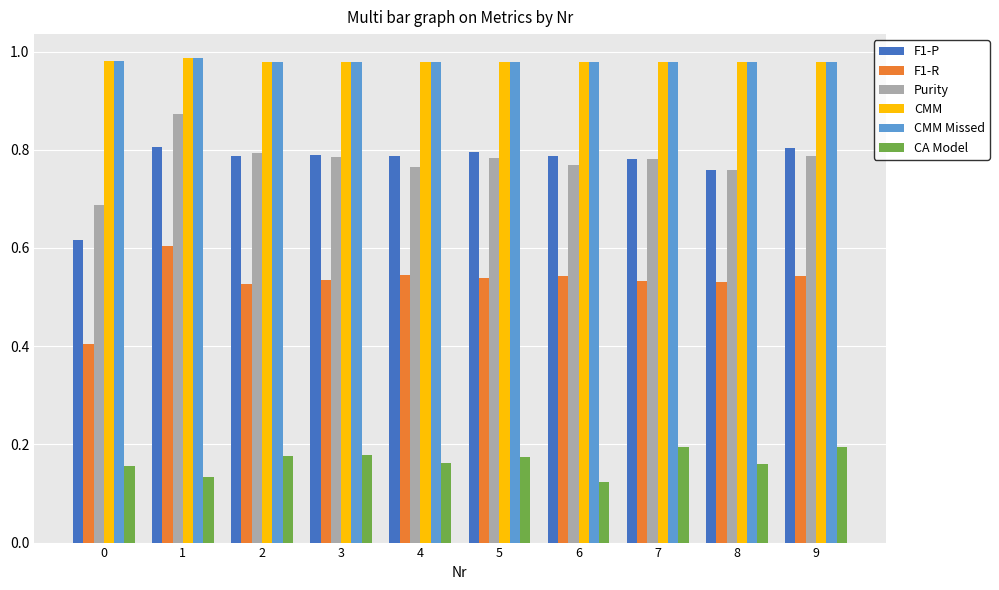

What is the total value across all series at 2?

4.2